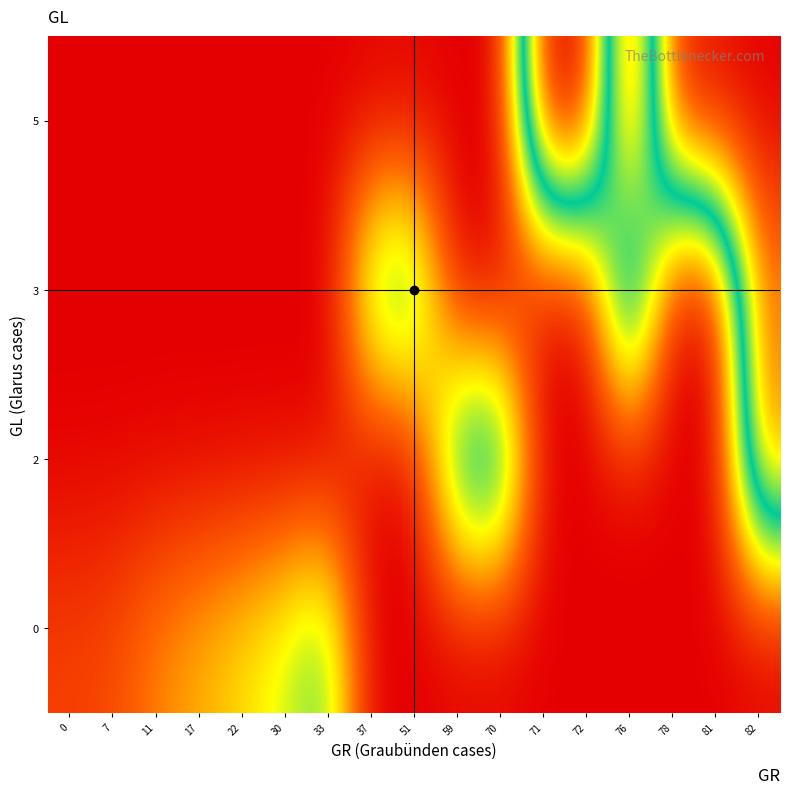

What is the difference between the highest and lowest values at 81?

3058.0